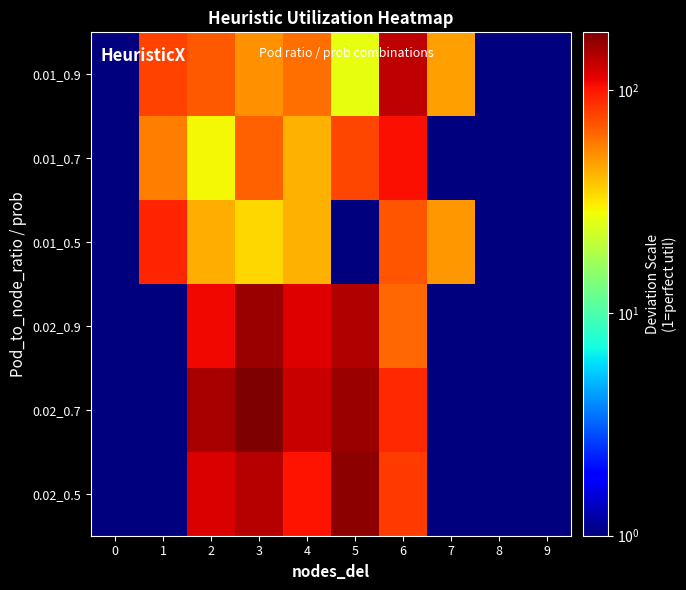

Which series has the largest range (max minus min)?

0.02_0.7